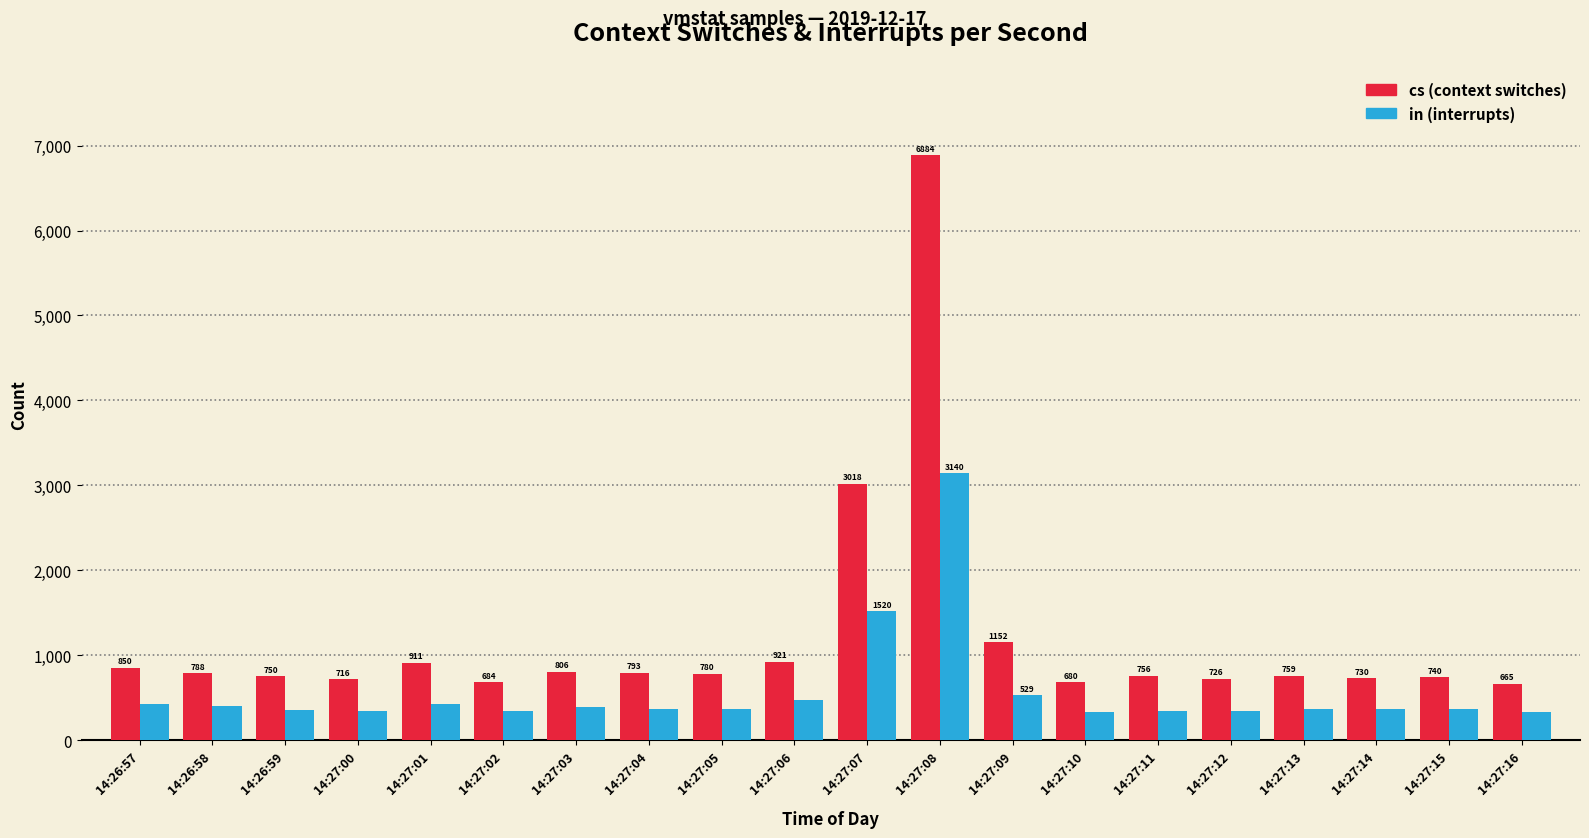

At which category is the sum across all series the highest?

14:27:08